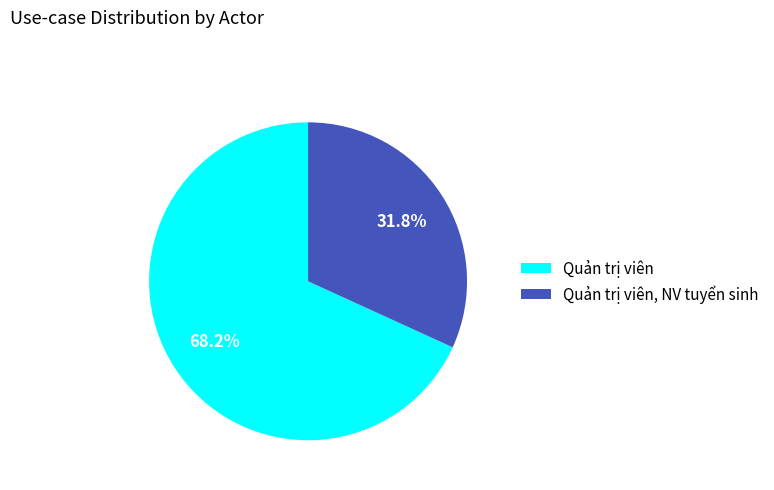

To the nearest percent, what is the combined percentage of Quản trị viên and Quản trị viên, NV tuyển sinh?

100%